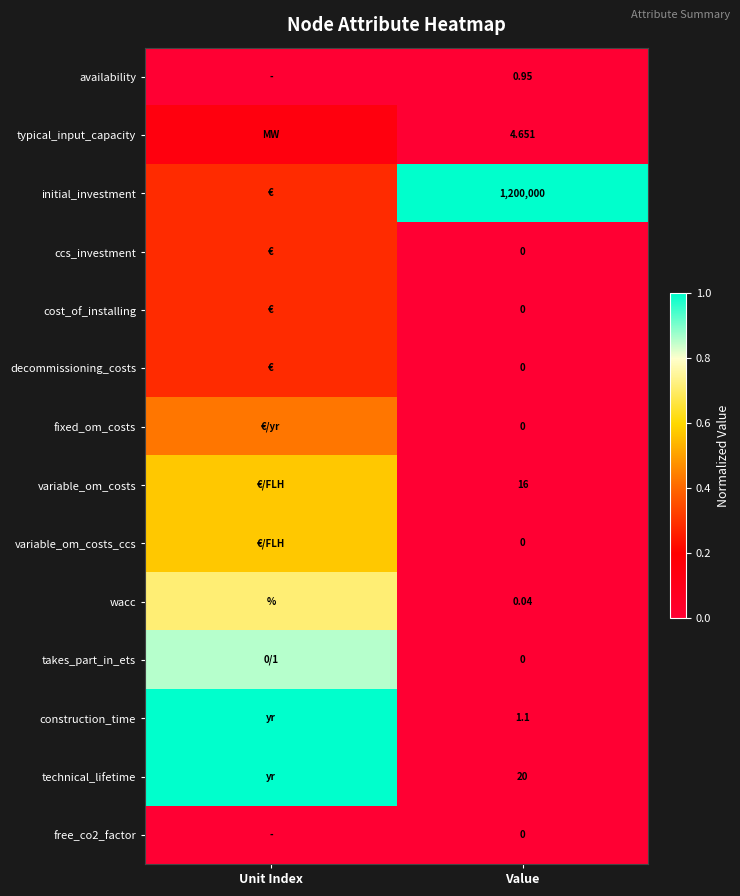

What is the total value across all series at Unit Index?

6.4